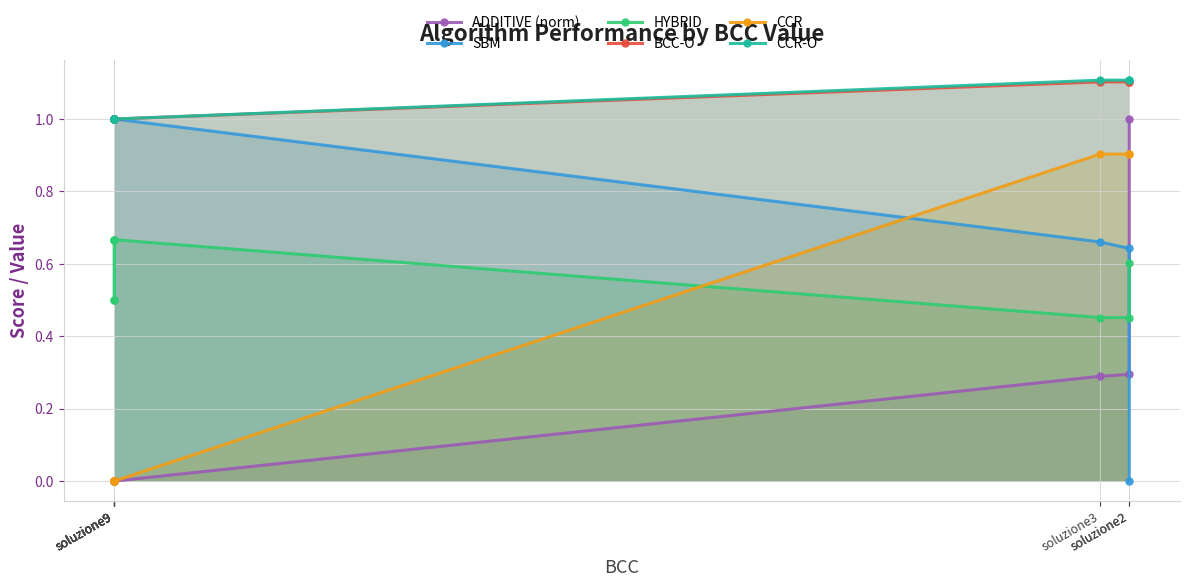

Is it true that ADDITIVE (norm) equals -0.6 at soluzione9?

False